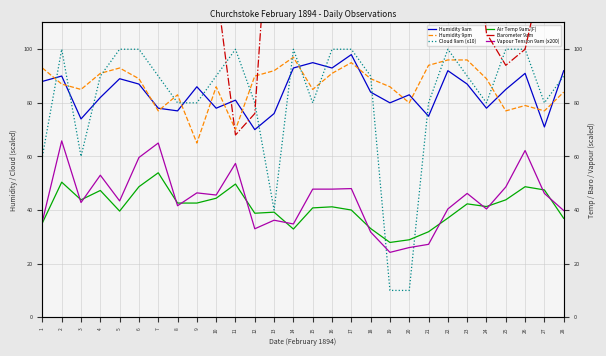

True or false: Air Temp 9am (F) and Humidity 9am intersect in this chart.

False